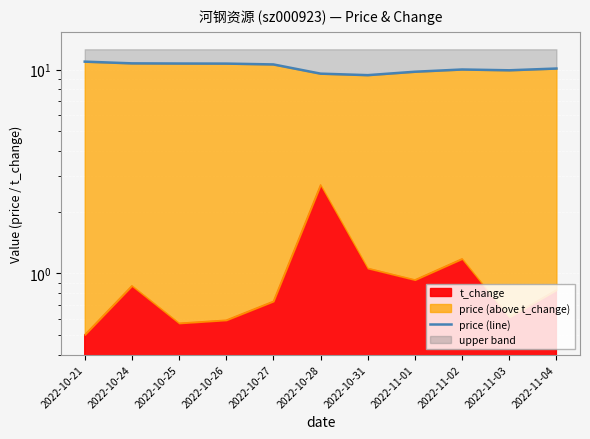

What is the label of the 7th point from the right?

2022-10-27